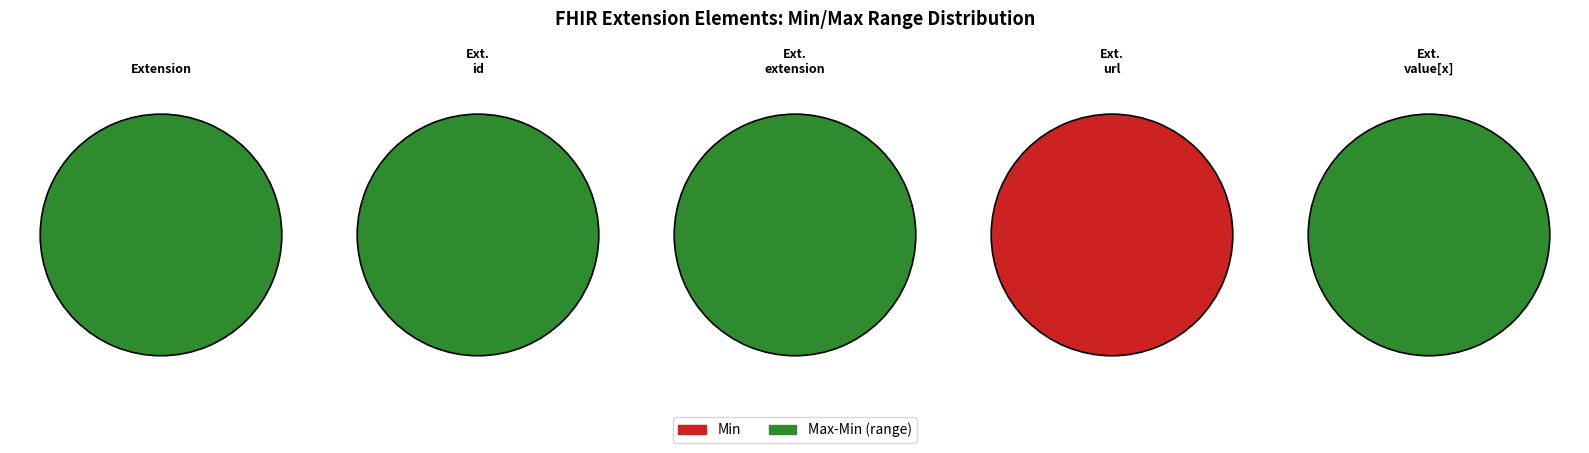

How many segments does this pie chart have?

5